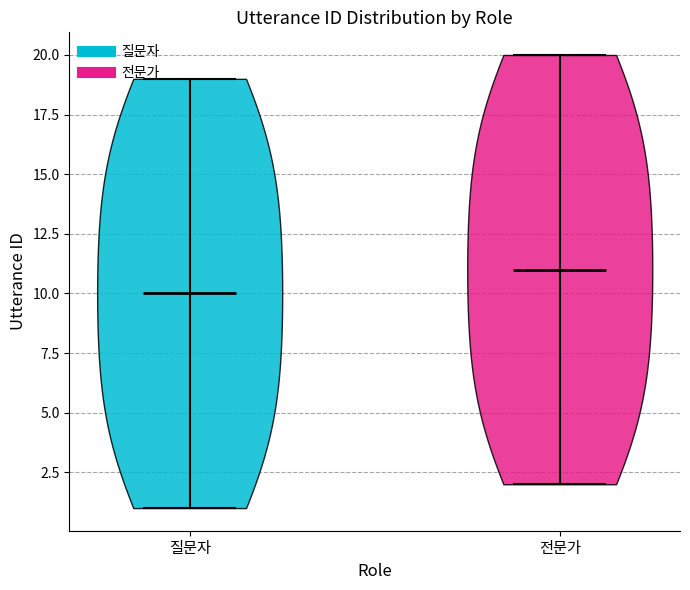

Which violin has the lowest median line?

질문자